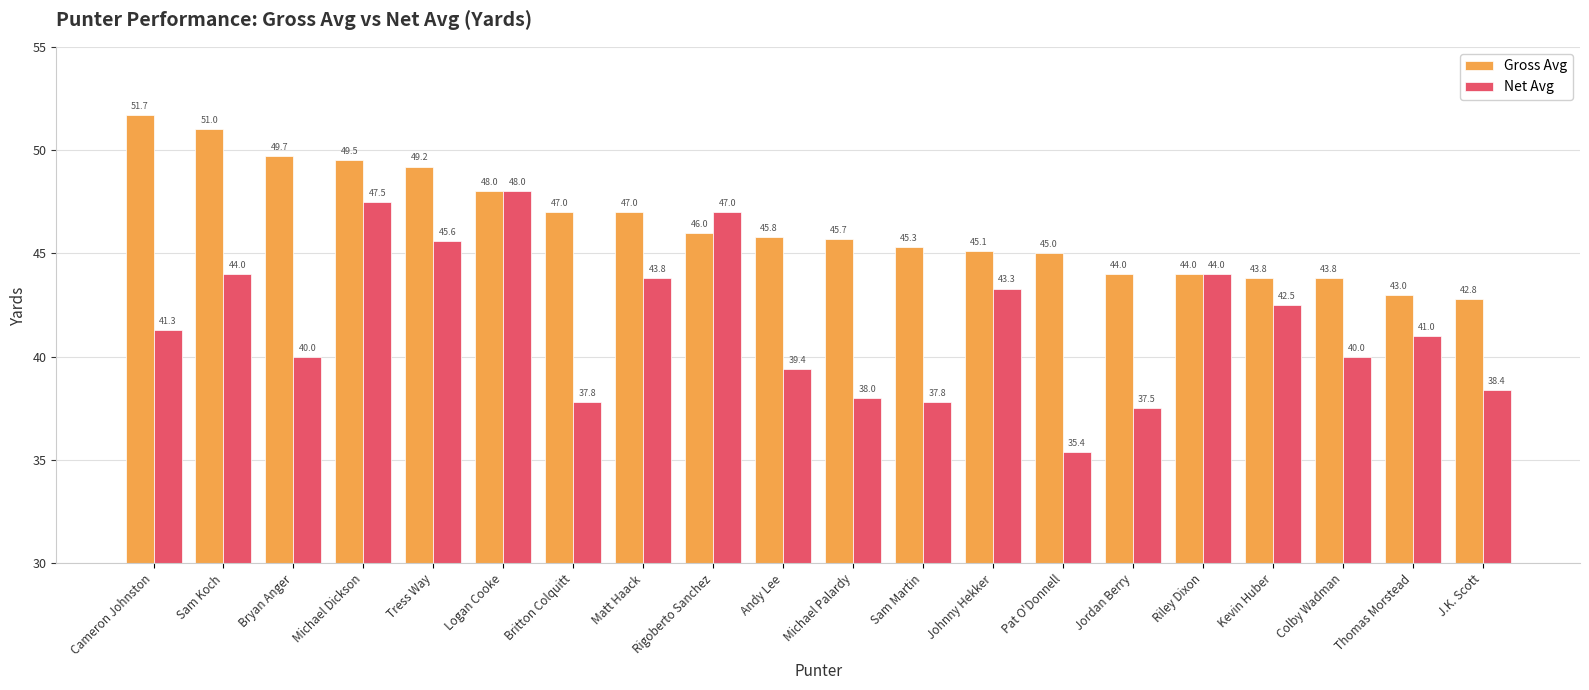

Does the chart contain stacked bars?

No